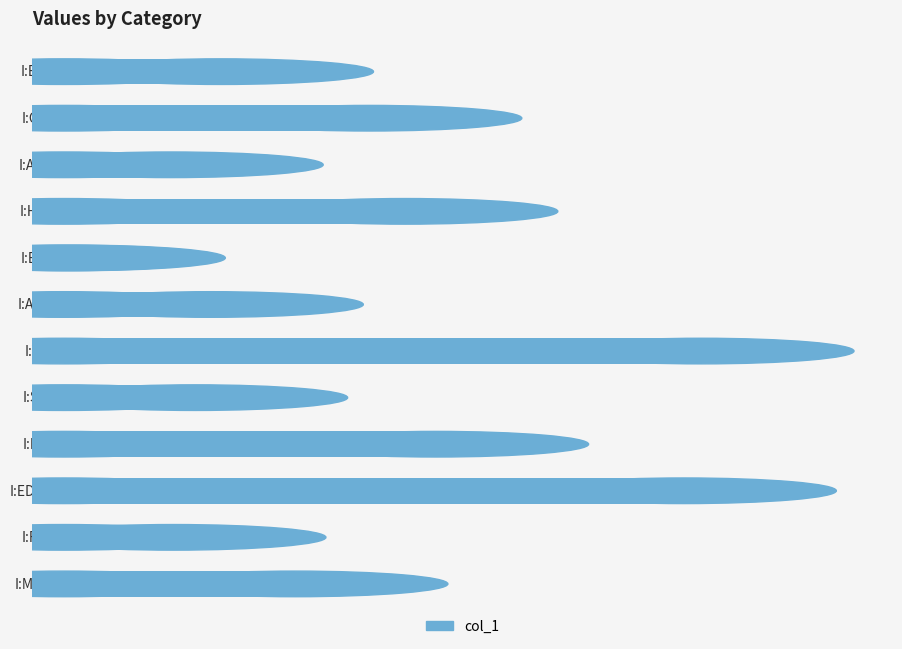

What is the sum of all values?

1.0